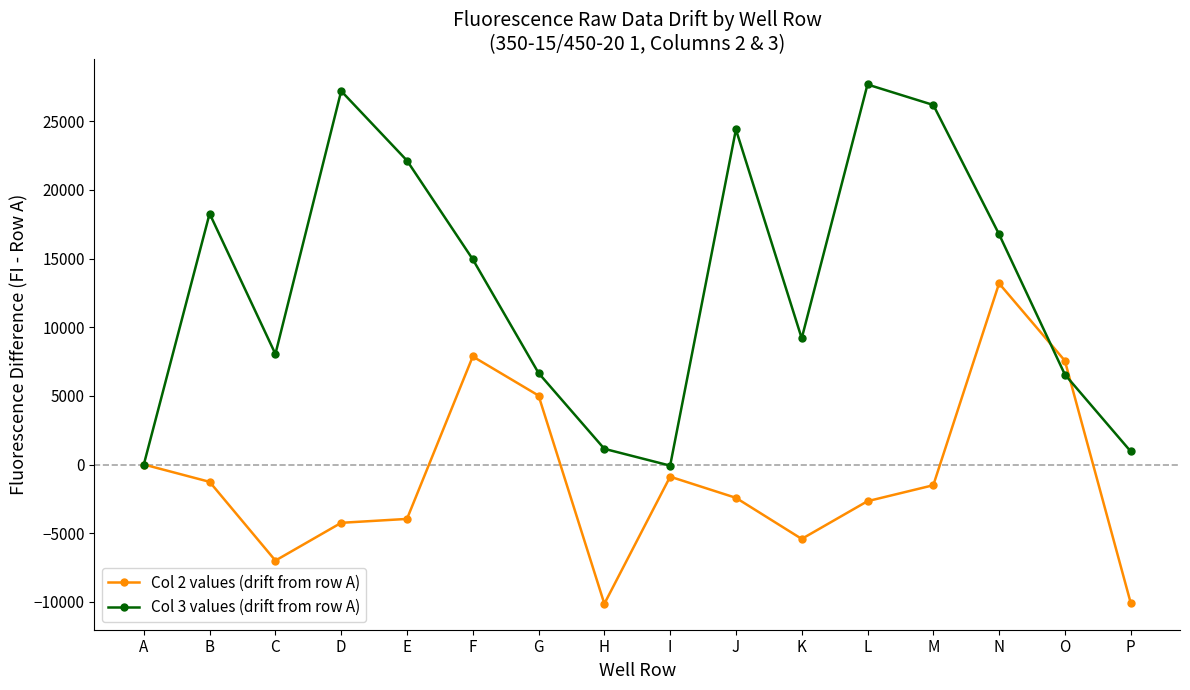

True or false: Col 2 values (drift from row A) and Col 3 values (drift from row A) cross at least once.

True